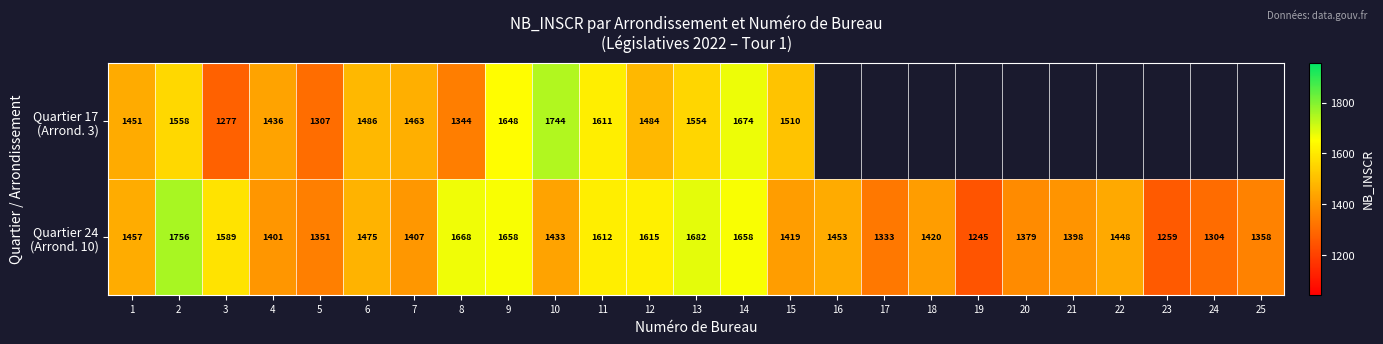

What is the total value across all series at 6?

2961